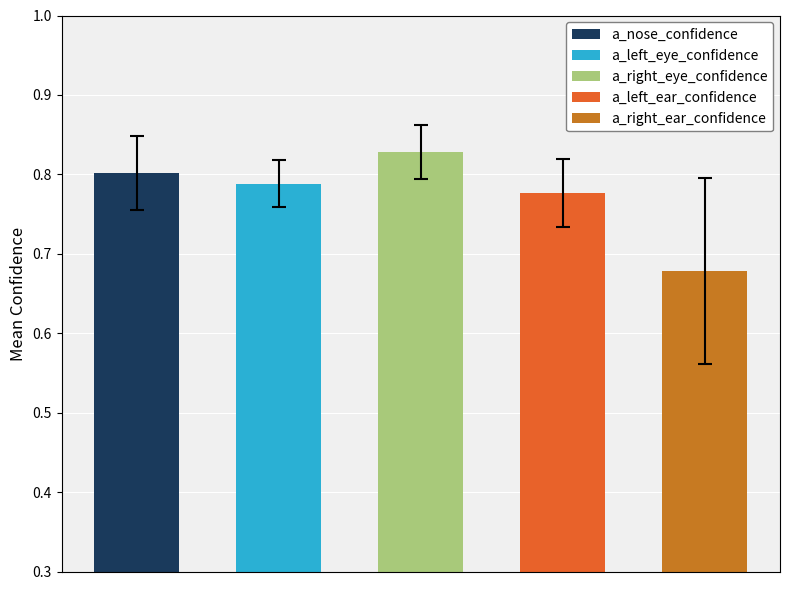

The a_nose_confidence series shows 0.3 at a_right_eye_confidence. True or false?

False